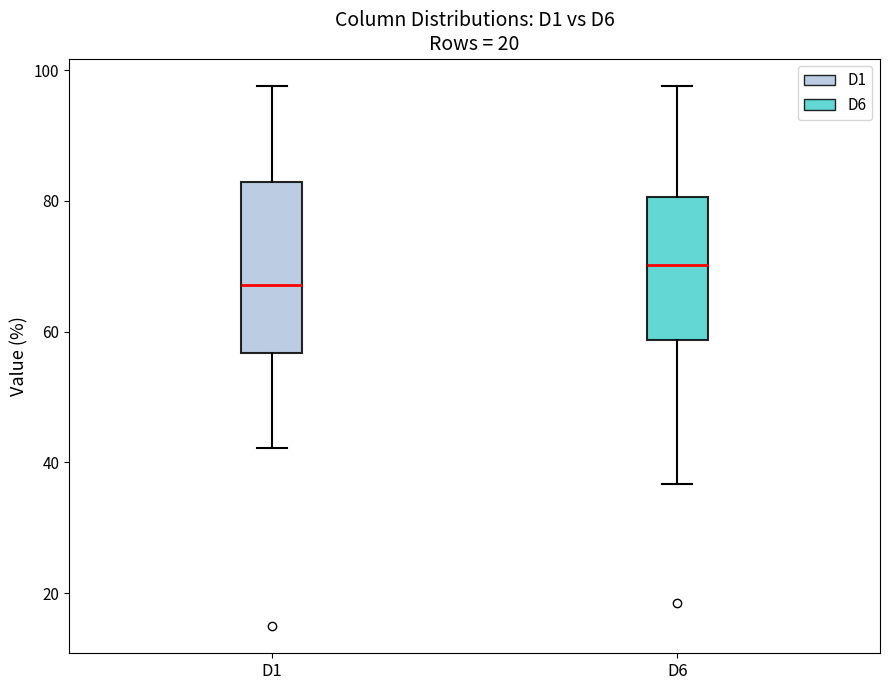

Reading left to right, transcribe this box plot: for each box, give where its median line is, the range the box spans, and where its two whiskers end, as read against the y-axis. The values are not printed on the chart, so give them approximately, as read against the axis.

D1: median 68, box 56 to 82, whiskers 42 to 98
D6: median 70, box 58 to 80, whiskers 36 to 98